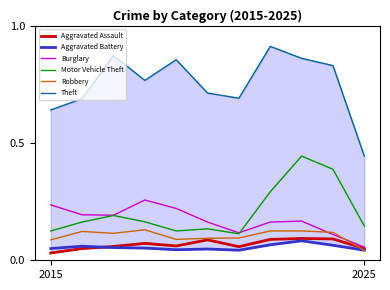

True or false: Motor Vehicle Theft and Aggravated Battery intersect in this chart.

False